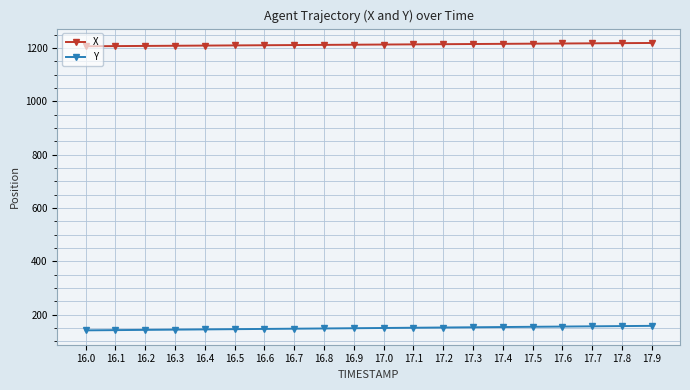

Does the chart display data point markers on the line(s)?

Yes